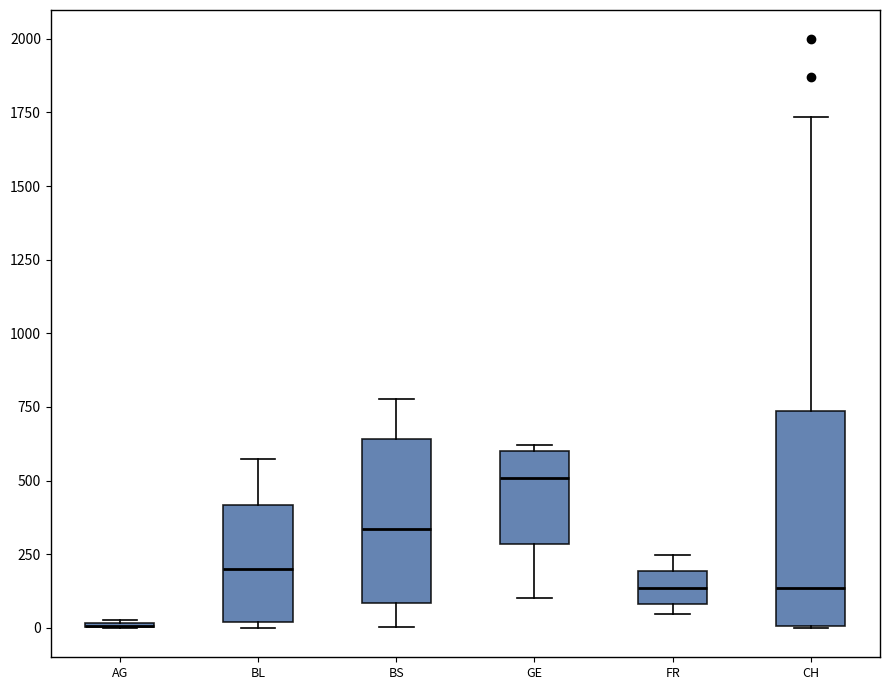

Reading left to right, read every box against the y-axis: the position of its median line, the range the box covers, and the ends of its whiskers. The values are not printed on the chart, so give them approximately, as read against the axis.

AG: box collapsed to a line at 0, whiskers 0 to 50
BL: median 200, box 0 to 400, whiskers 0 (just below the box's lower edge) to 550
BS: median 350, box 100 to 650, whiskers 0 to 800
GE: median 500, box 300 to 600, whiskers 100 to 600 (just above the box's upper edge)
FR: median 150, box 100 to 200, whiskers 50 to 250
CH: median 150, box 0 to 750, whiskers 0 to 1750